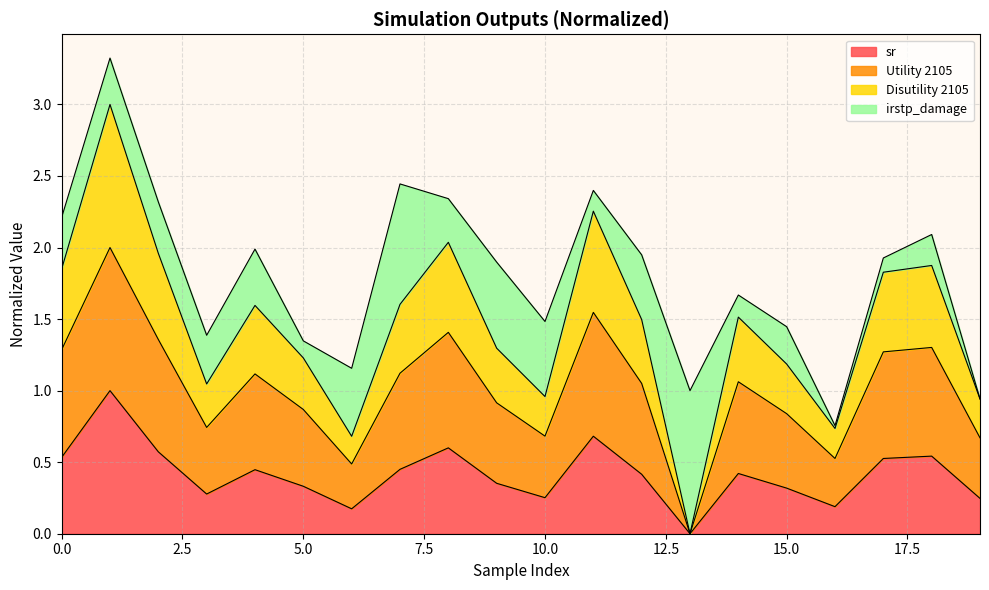

What is the value of the sr point at the 4th from the left?

0.3